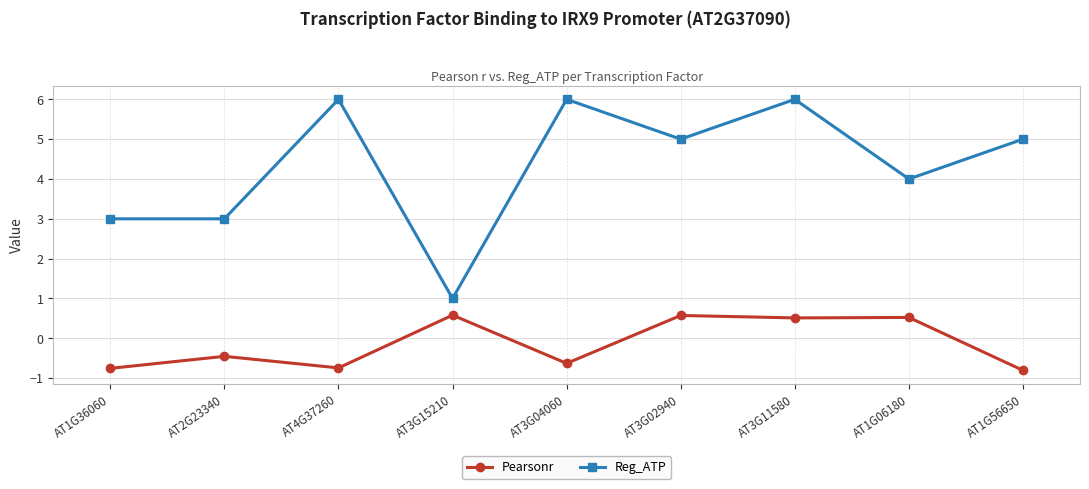

Rank the series at AT3G02940 from highest to lowest value.

Reg_ATP, Pearsonr